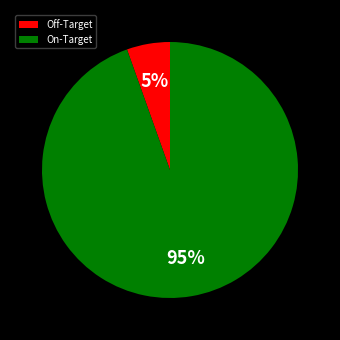

Rank the categories by value from lowest to highest.

Off-Target, On-Target